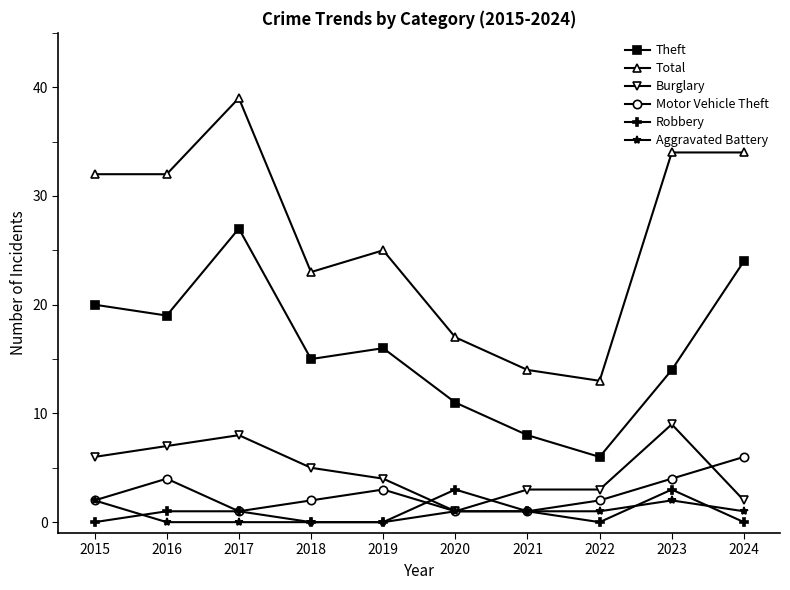

What is the total value across all series at 2023?

66